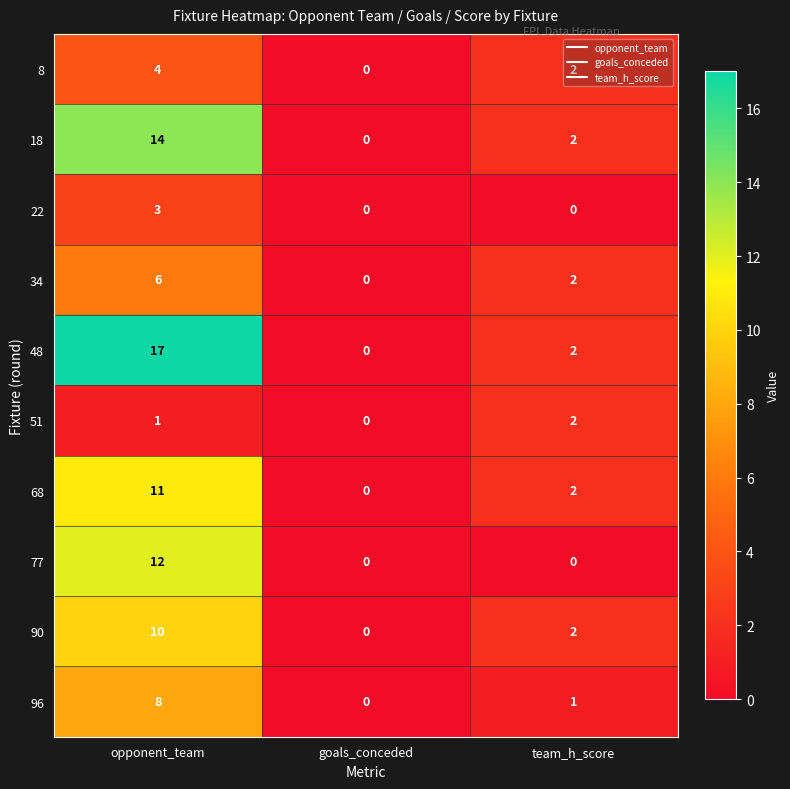

At which label does 96 first exceed 1?

opponent_team